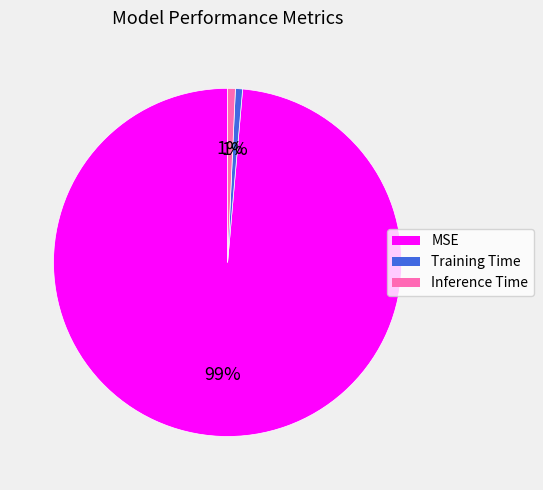

Which has a higher value, MSE or Training Time?

MSE